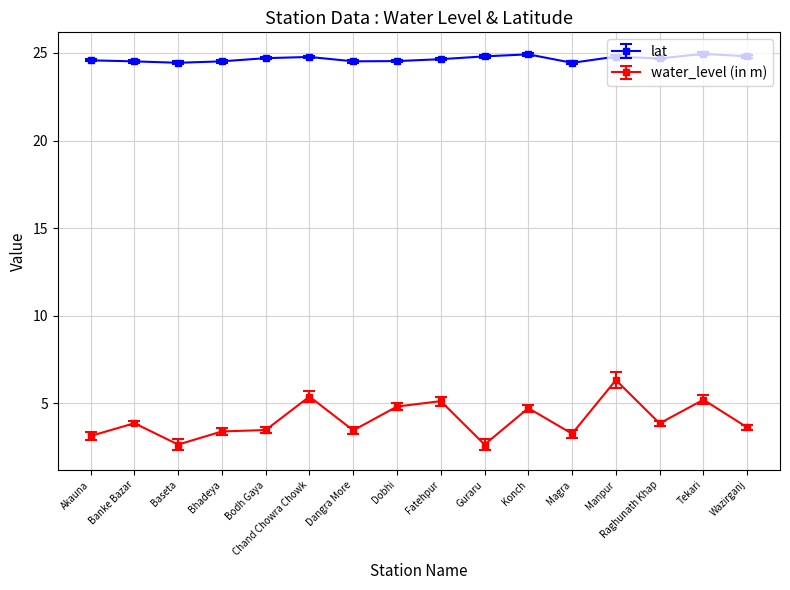

The value of water_level (in m) at Raghunath Khap is 3.9. True or false?

True